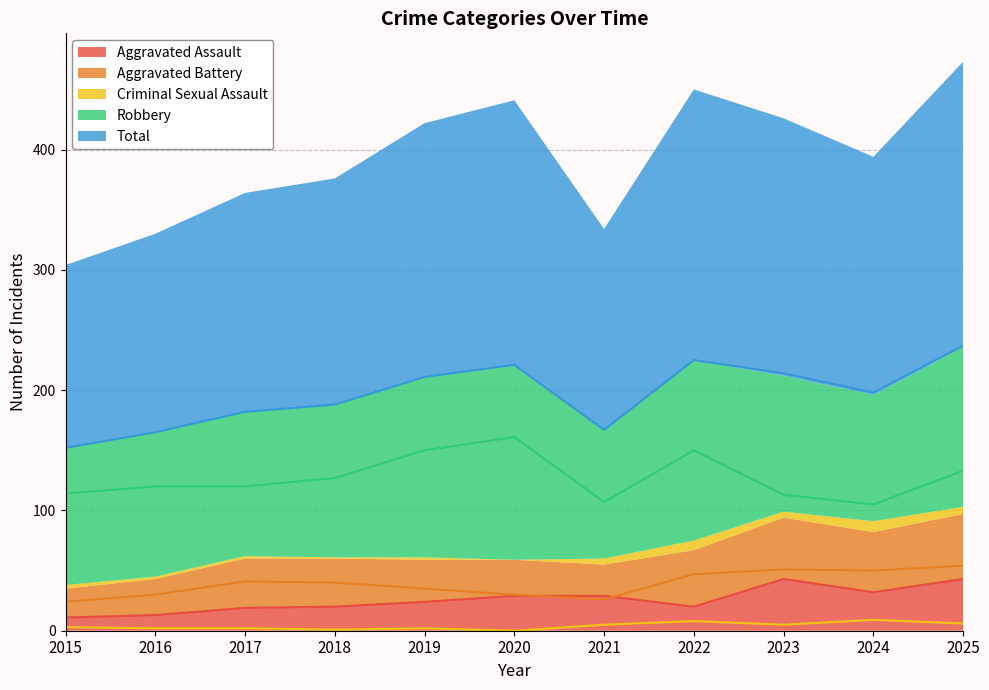

In Criminal Sexual Assault, how many points are higher than both neighbors (excluding endpoints)?

3